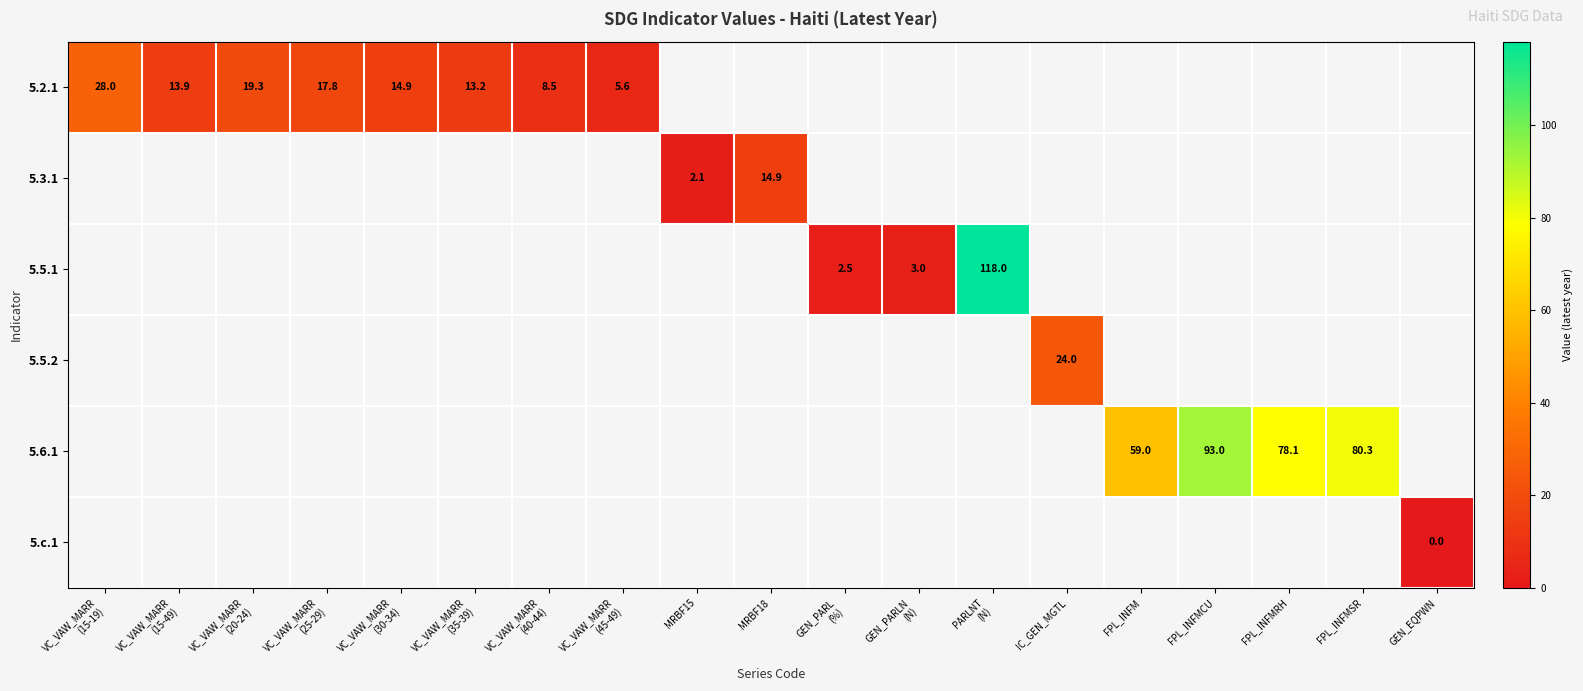

What is the difference between the maximum and minimum values in the 5.2.1 series?

22.4